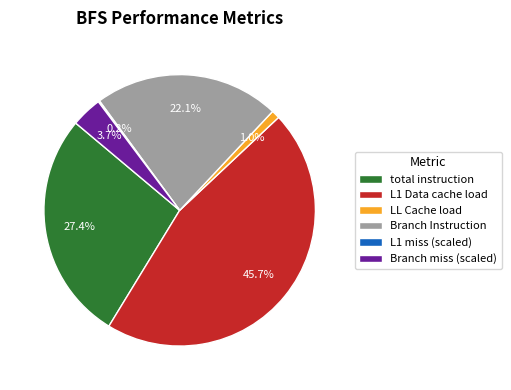

Does any single category account for the majority?

No